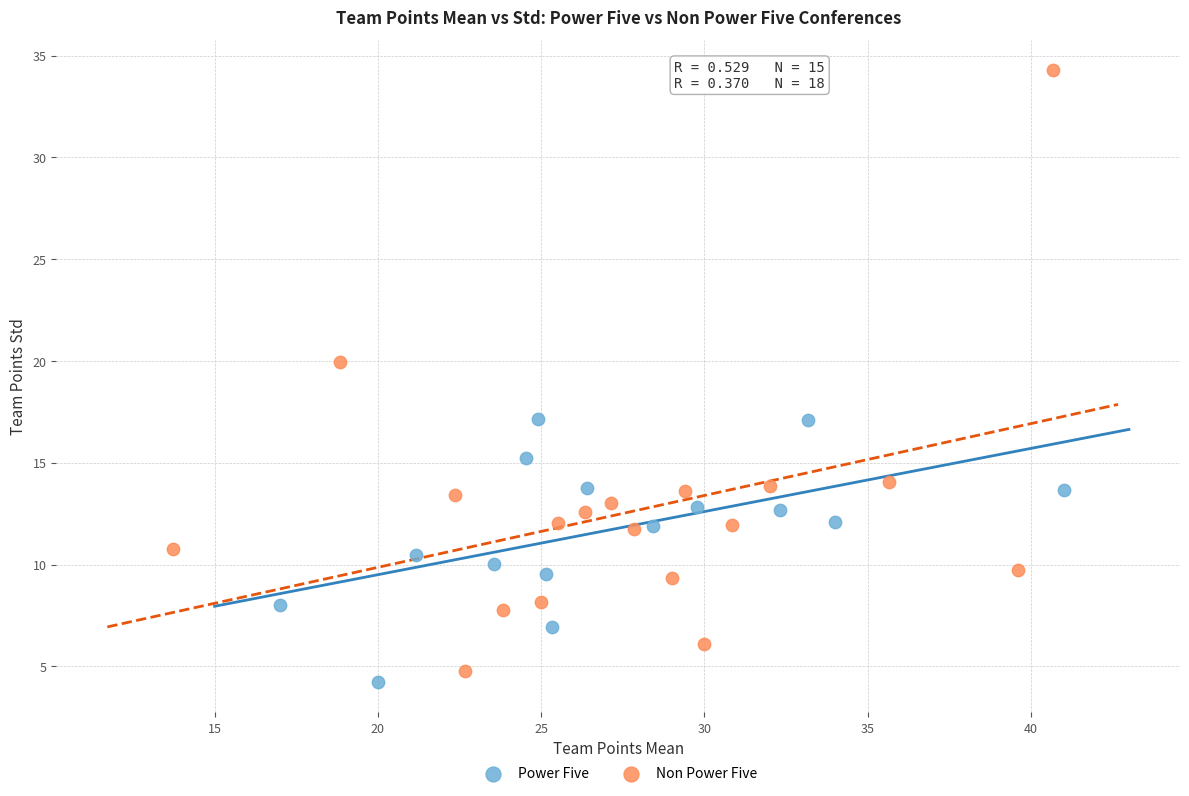

What are all the series names shown in the legend?

Power Five, Non Power Five